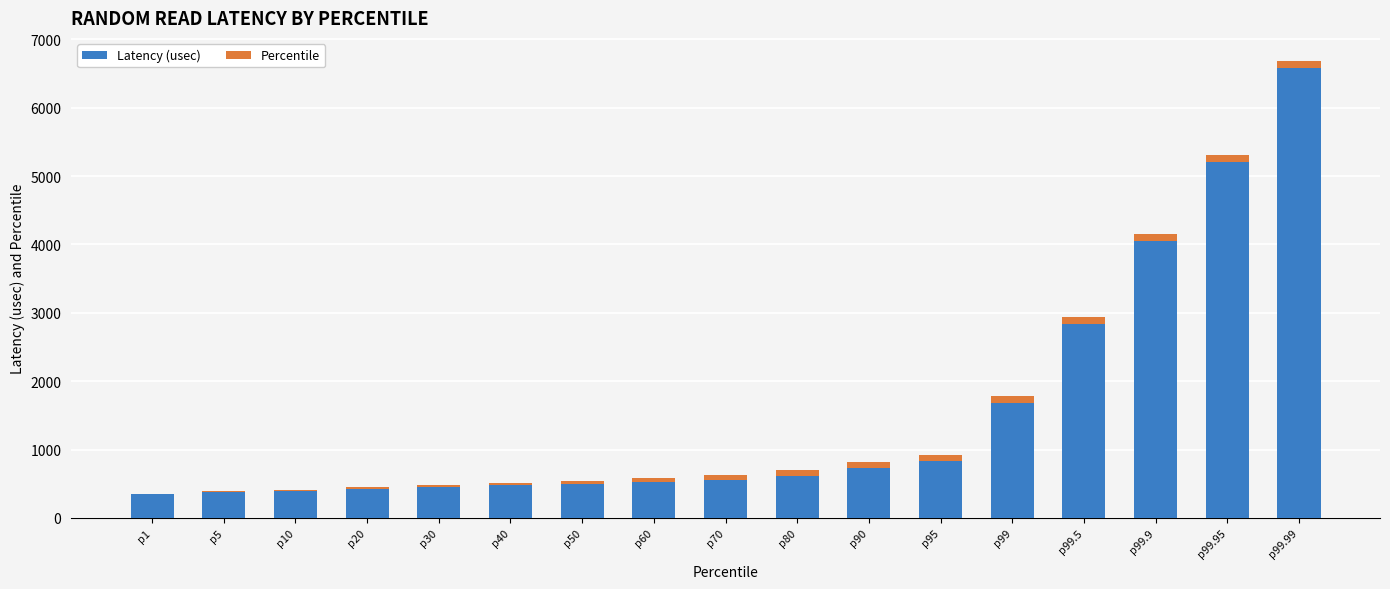

The value of Latency (usec) at p90 is 725.0. True or false?

True